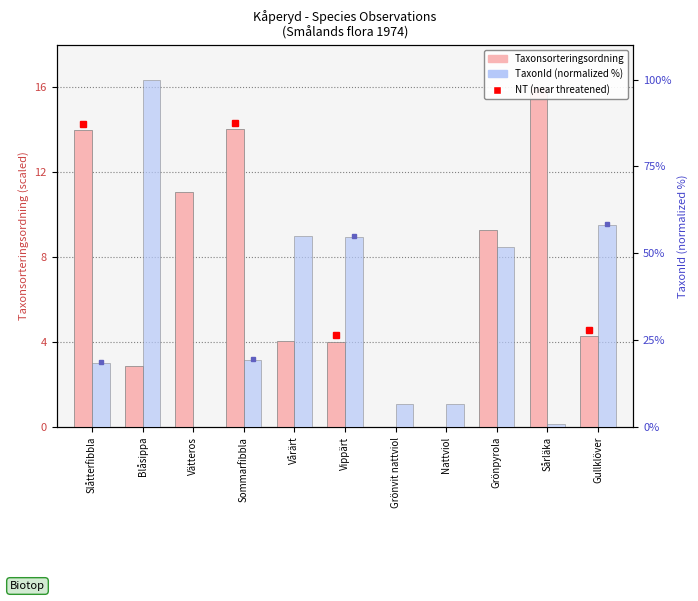

What is the average value of the TaxonId (normalized %) series?

33.8